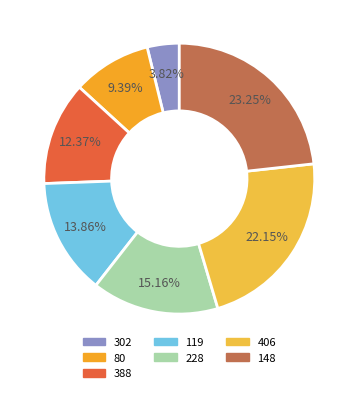

To the nearest percent, what is the difference between the 119 and 406 slice percentages?

8%